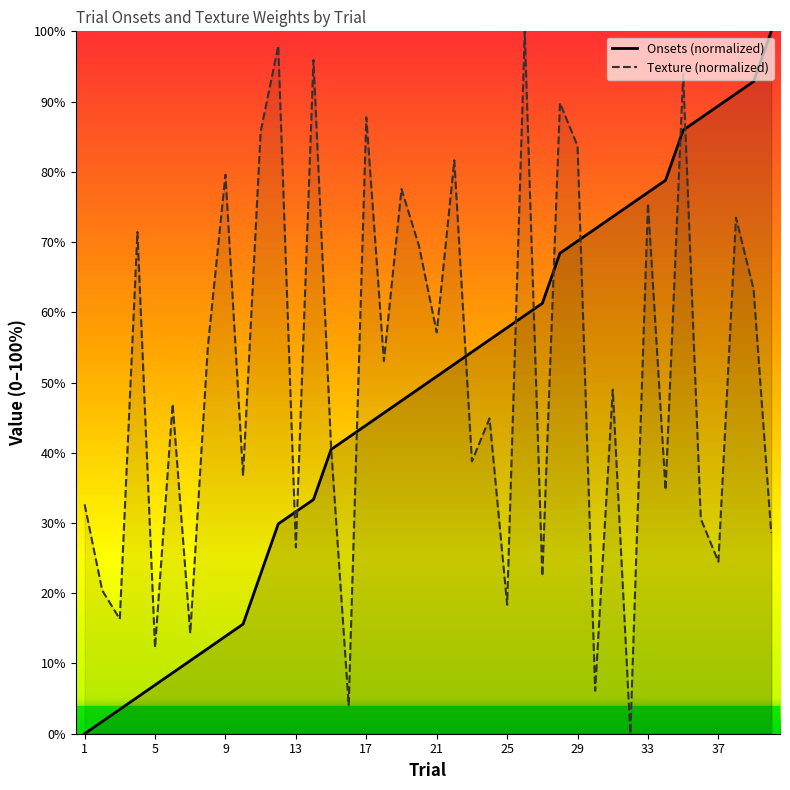

True or false: Onsets (normalized) has a value of 23.2 at 37.

False